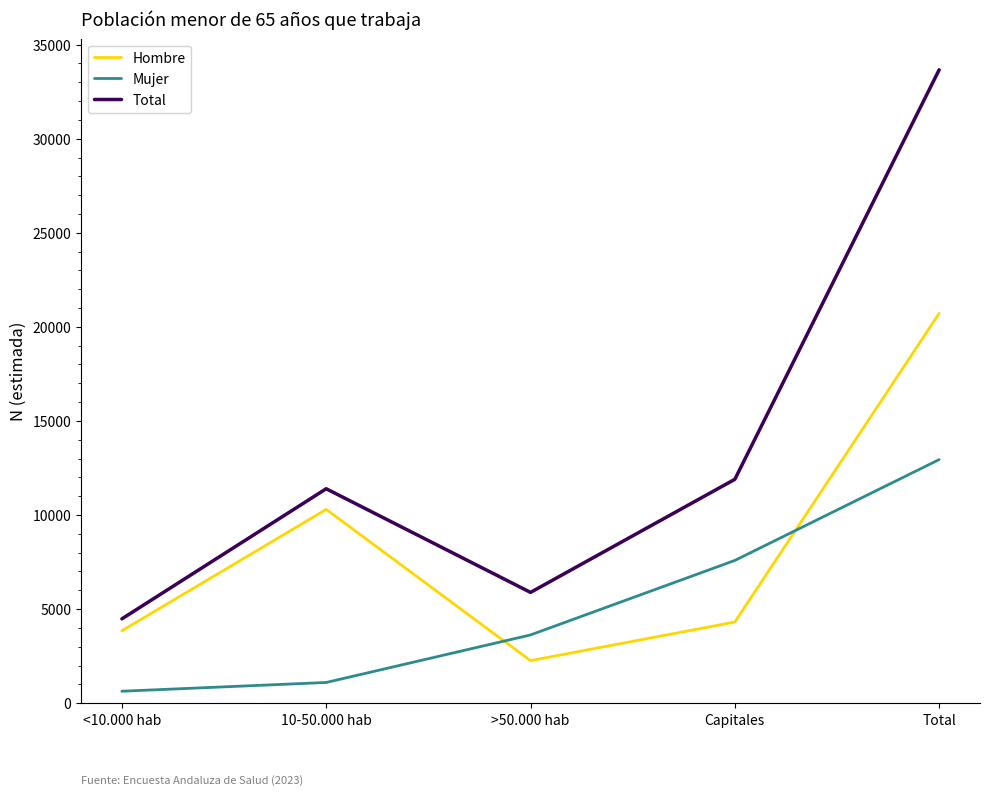

What are all the series names shown in the legend?

Hombre, Mujer, Total